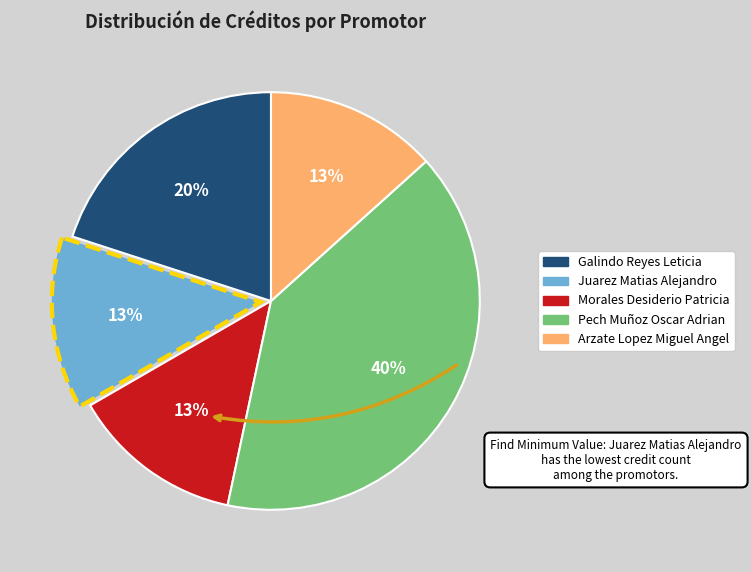

Is there any slice that represents more than half of the pie?

No